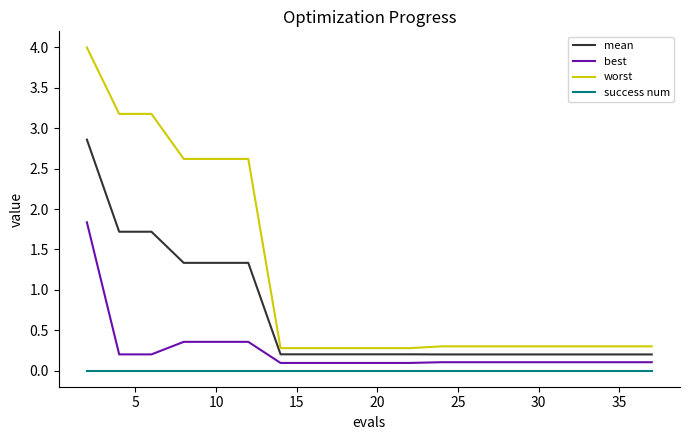

List the series in order of their overall mean, lowest first.

success num, best, mean, worst